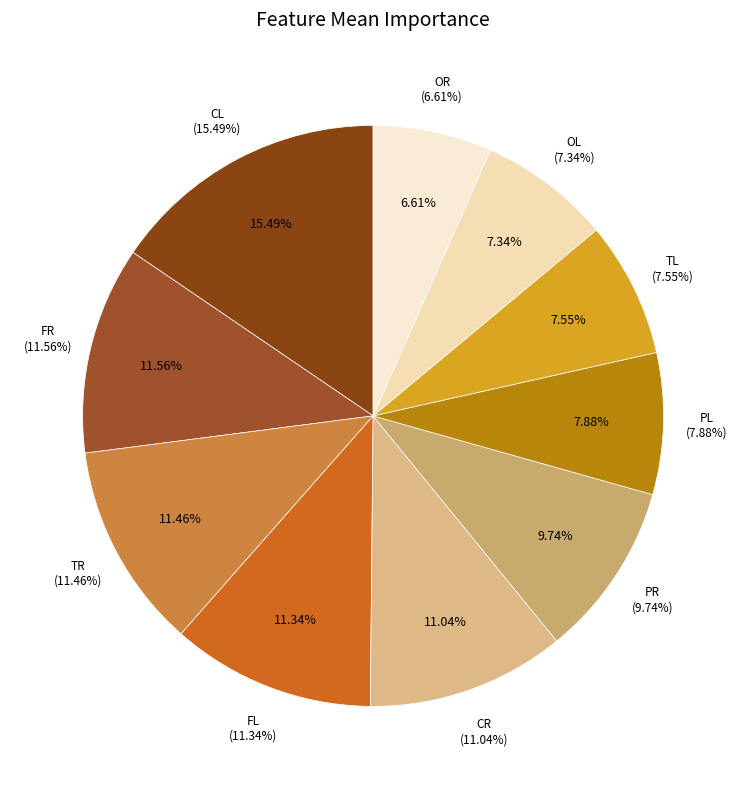

What percentage do OR and PL together represent?

14.5%